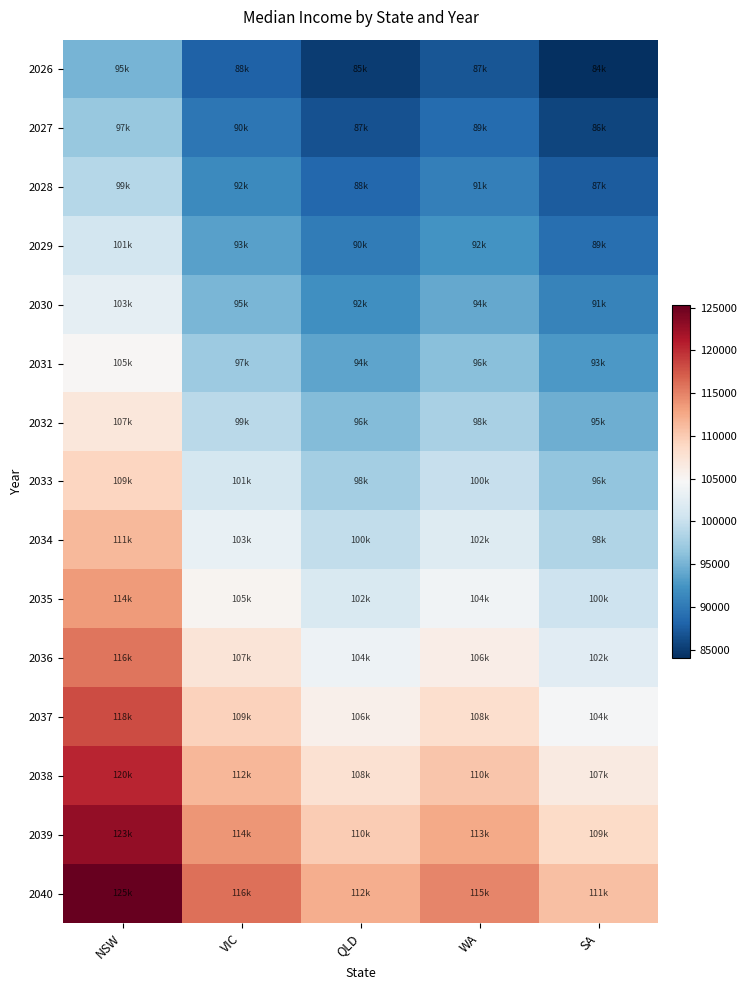

Reading left to right, transcribe all the data shown in this chart.

2026: NSW=95000	VIC=88000	QLD=85000	WA=87000	SA=84000
2027: NSW=96900	VIC=89760	QLD=86700	WA=88740	SA=85680
2028: NSW=98838	VIC=91555	QLD=88434	WA=90515	SA=87394
2029: NSW=100815	VIC=93386	QLD=90203	WA=92325	SA=89141
2030: NSW=102831	VIC=95254	QLD=92007	WA=94172	SA=90924
2031: NSW=104888	VIC=97159	QLD=93847	WA=96055	SA=92743
2032: NSW=106985	VIC=99102	QLD=95724	WA=97976	SA=94598
2033: NSW=109125	VIC=101084	QLD=97638	WA=99936	SA=96490
2034: NSW=111308	VIC=103106	QLD=99591	WA=101934	SA=98419
2035: NSW=113534	VIC=105168	QLD=101583	WA=103973	SA=100388
2036: NSW=115804	VIC=107271	QLD=103614	WA=106052	SA=102395
2037: NSW=118120	VIC=109417	QLD=105687	WA=108173	SA=104443
2038: NSW=120483	VIC=111605	QLD=107800	WA=110337	SA=106532
2039: NSW=122892	VIC=113837	QLD=109956	WA=112543	SA=108663
2040: NSW=125350	VIC=116114	QLD=112155	WA=114794	SA=110836